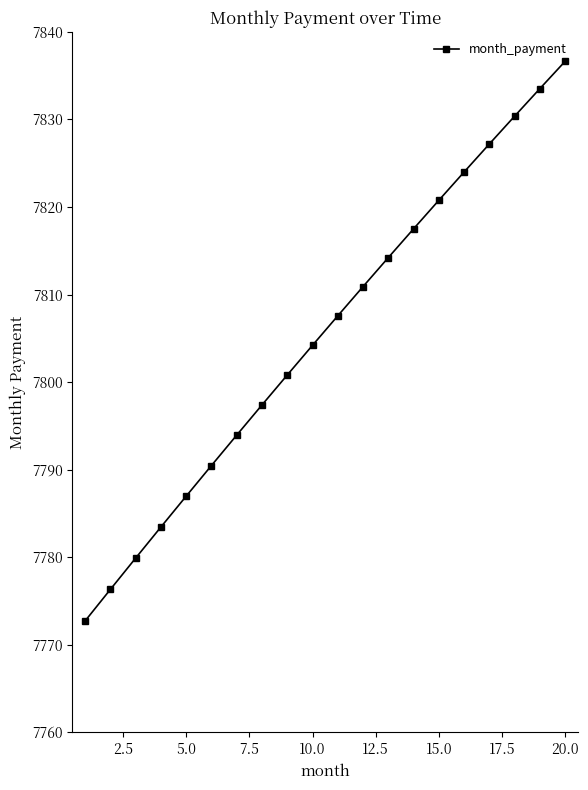

Count the number of values greater than 7807.

10